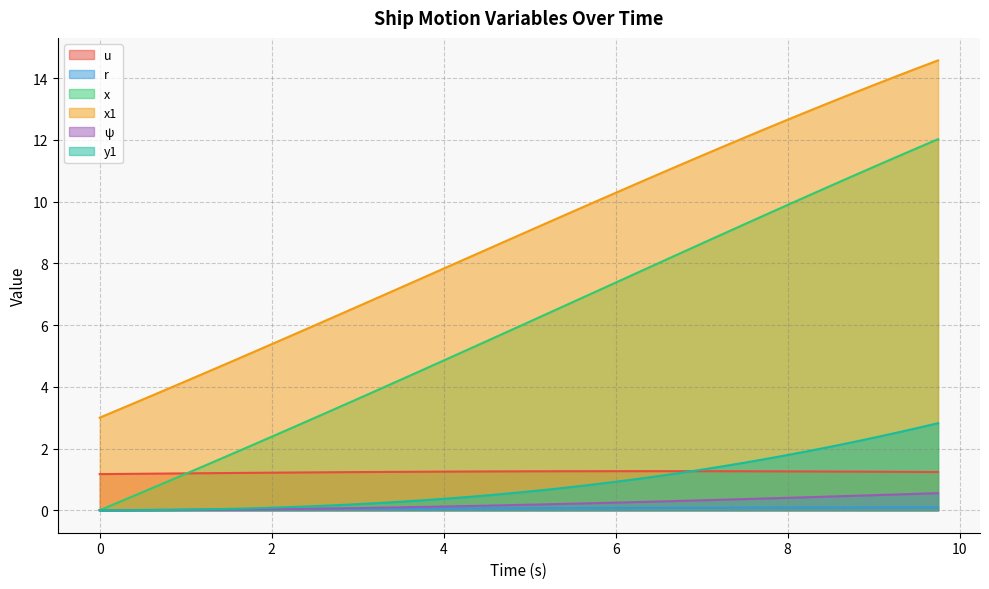

Where does the x series first go above 6?

5.0